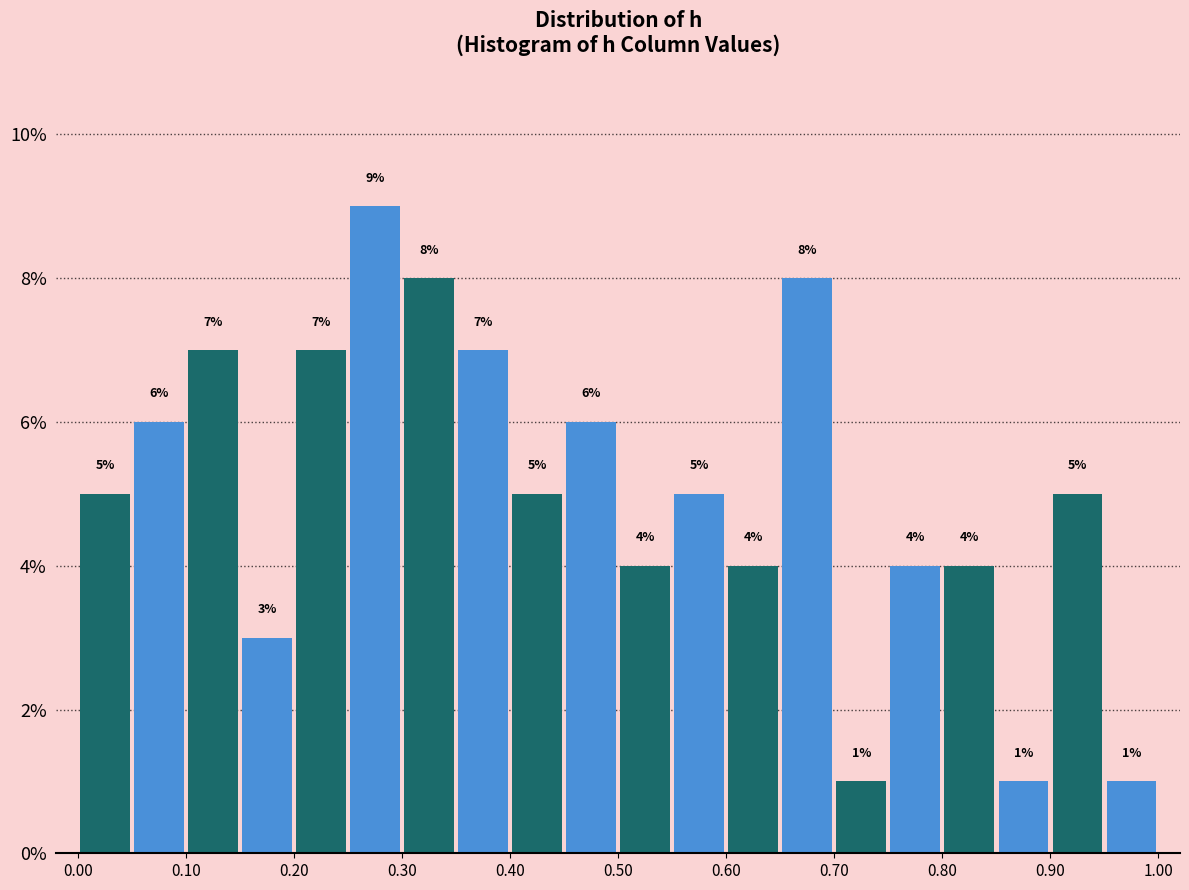

Reading left to right, list every bar in this chart as the range it spans on the x-axis followed by its height.

0.00 to 0.05: 5
0.05 to 0.10: 6
0.10 to 0.15: 7
0.15 to 0.20: 3
0.20 to 0.25: 7
0.25 to 0.30: 9
0.30 to 0.35: 8
0.35 to 0.40: 7
0.40 to 0.45: 5
0.45 to 0.50: 6
0.50 to 0.55: 4
0.55 to 0.60: 5
0.60 to 0.65: 4
0.65 to 0.70: 8
0.70 to 0.75: 1
0.75 to 0.80: 4
0.80 to 0.85: 4
0.85 to 0.90: 1
0.90 to 0.95: 5
0.95 to 1.00: 1